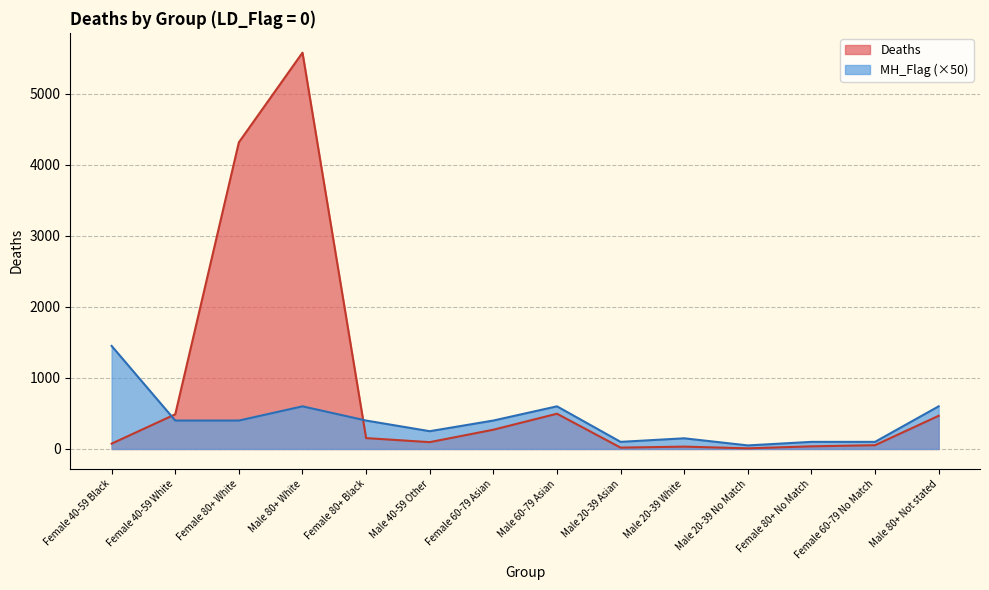

Reading right to left, extract all data points from this chart.

Deaths: 467	53	37	9	33	19	496	271	96	153	5577	4315	488	75
MH_Flag_weighted: 600	100	100	50	150	100	600	400	250	400	600	400	400	1450